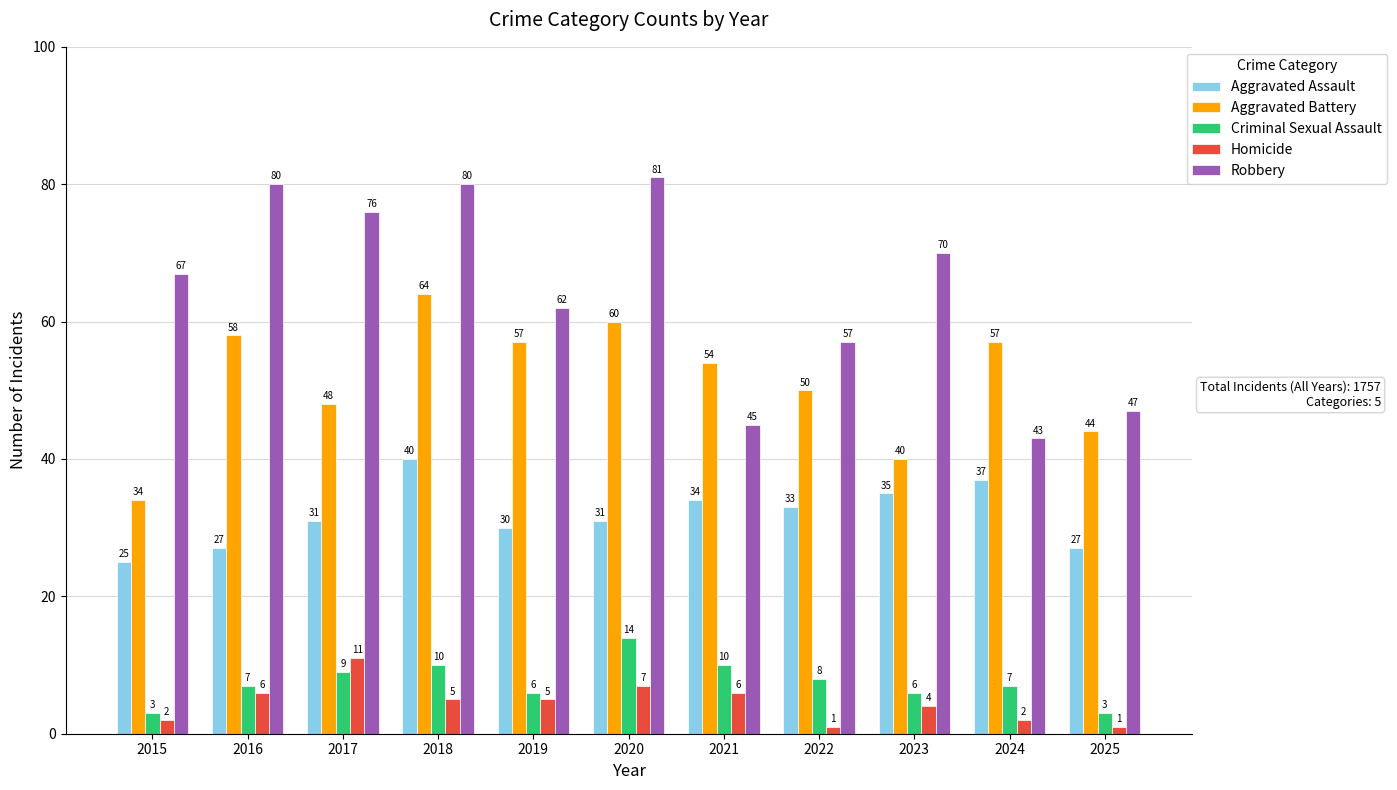

At which category is the sum across all series the highest?

2018